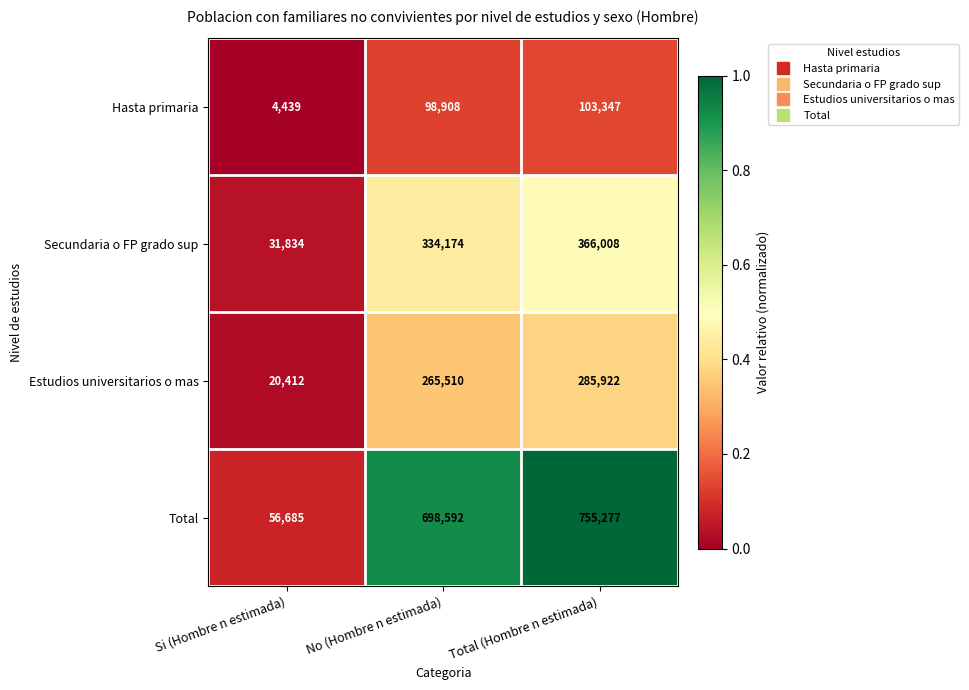

Reading left to right, list all the values displayed in this chart.

Hasta primaria: Si (Hombre n estimada)=4439	No (Hombre n estimada)=98908	Total (Hombre n estimada)=103347
Secundaria o FP grado sup: Si (Hombre n estimada)=31834	No (Hombre n estimada)=334174	Total (Hombre n estimada)=366008
Estudios universitarios o mas: Si (Hombre n estimada)=20412	No (Hombre n estimada)=265510	Total (Hombre n estimada)=285922
Total: Si (Hombre n estimada)=56685	No (Hombre n estimada)=698592	Total (Hombre n estimada)=755277